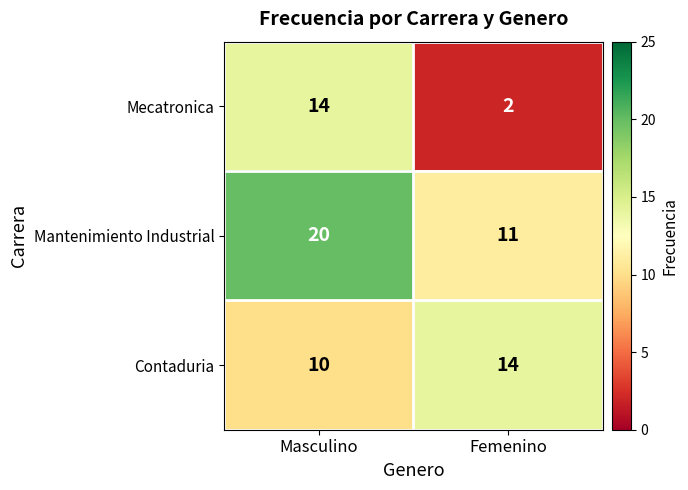

Is the value of Mecatronica at Masculino greater than the value of Mantenimiento Industrial at Femenino?

Yes